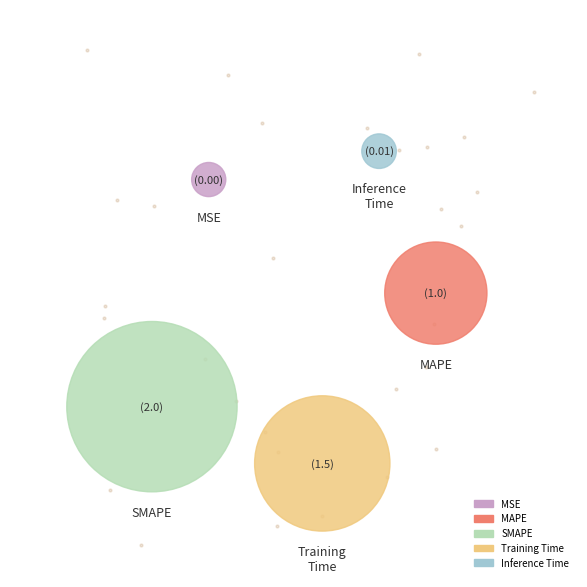

True or false: MAPE accounts for 22% of the total.

True